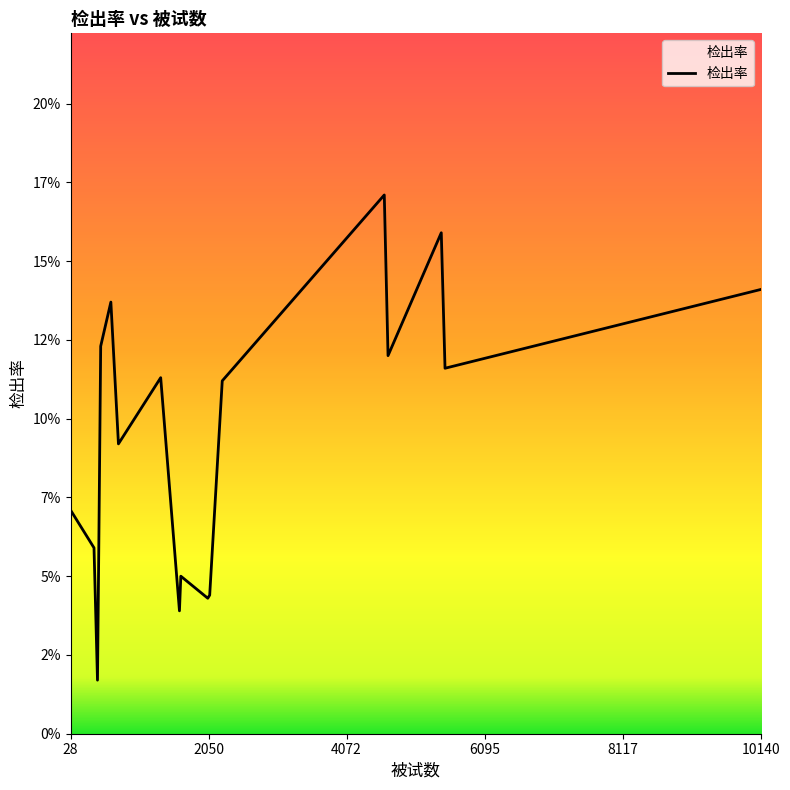

True or false: the data has more than 0 interior local peaks.

True